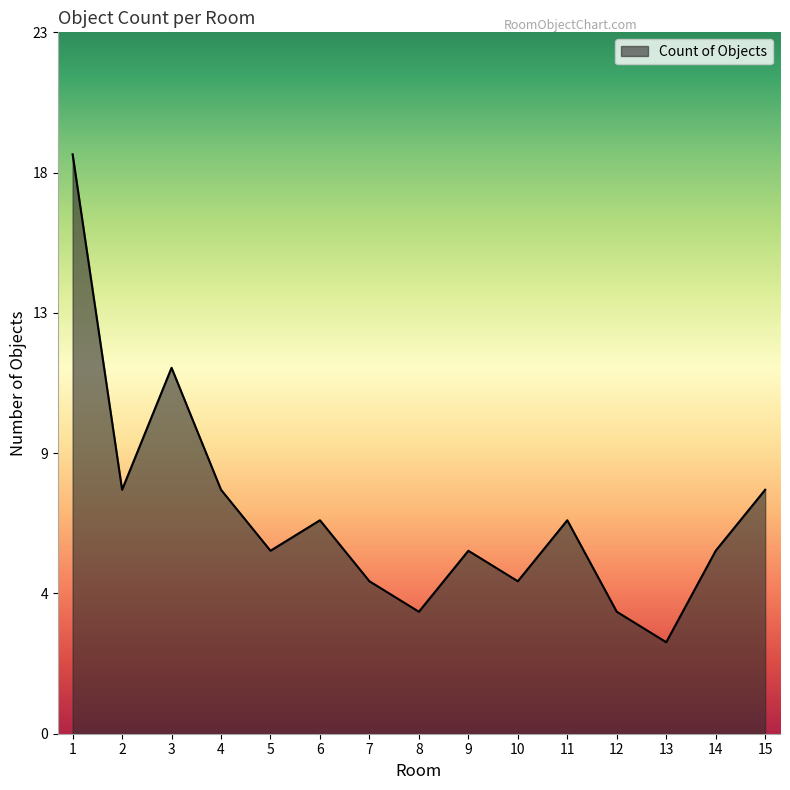

Does the chart display data point markers on the line(s)?

No